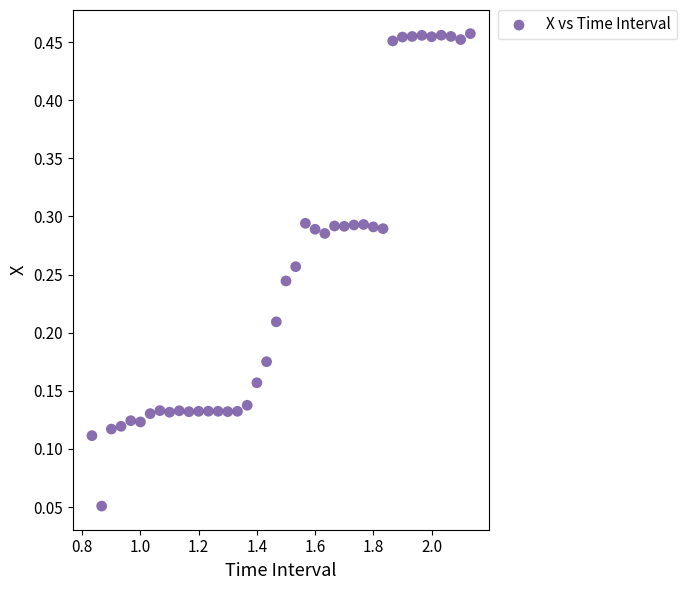

What is the range of X values (max minus min)?

1.3